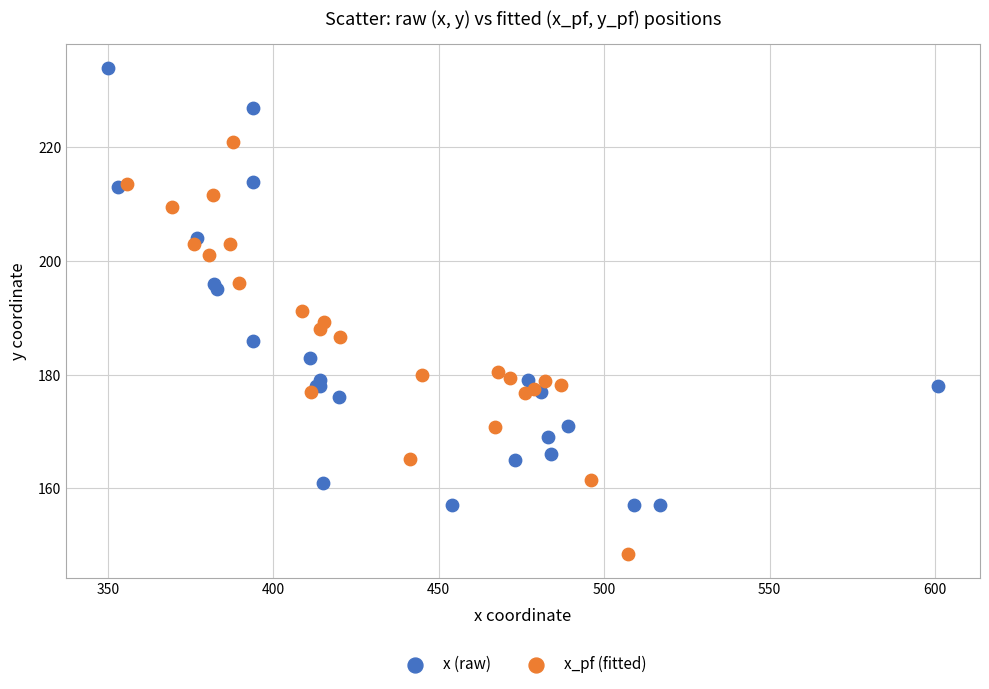

Which series has the largest Y range (max minus min)?

x (raw)